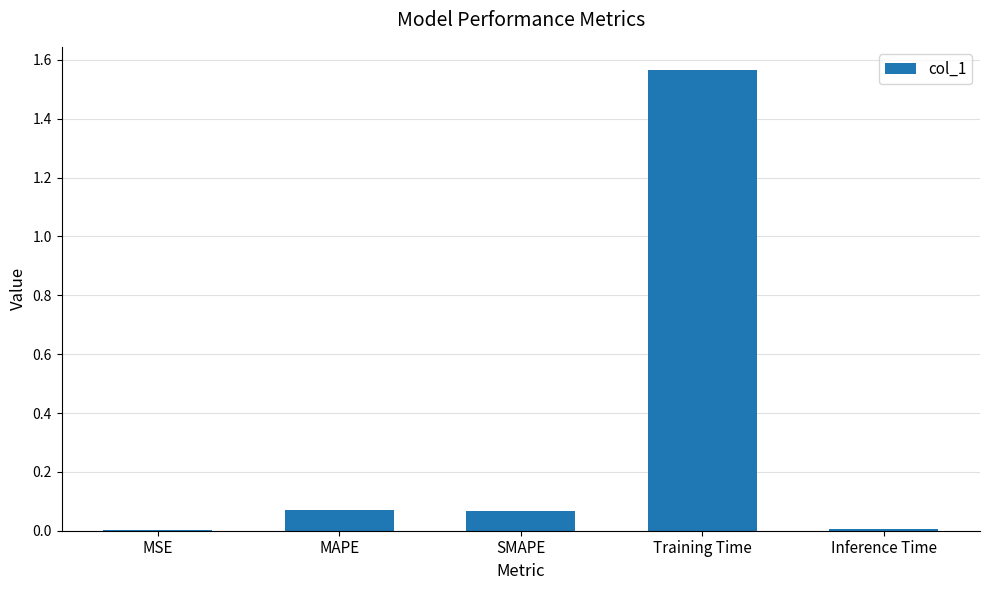

What is the sum of all values?

1.7